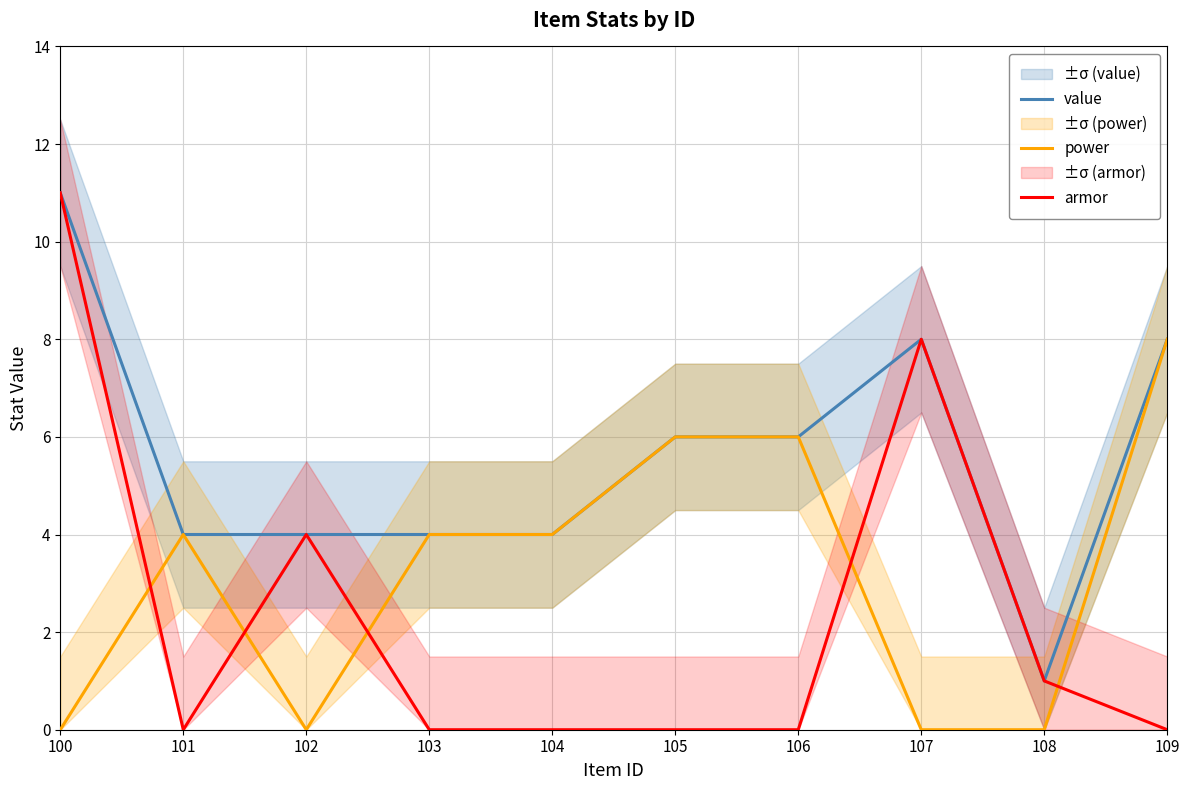

The value of value at 105 is 10. True or false?

False